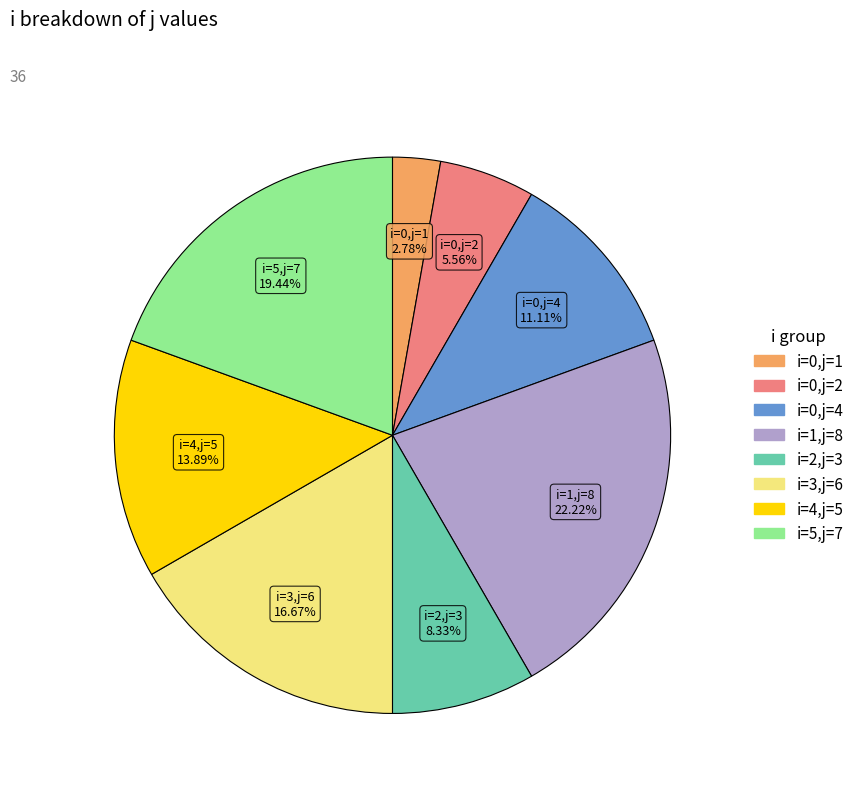

Which has a higher value, i=3,j=6 or i=0,j=2?

i=3,j=6